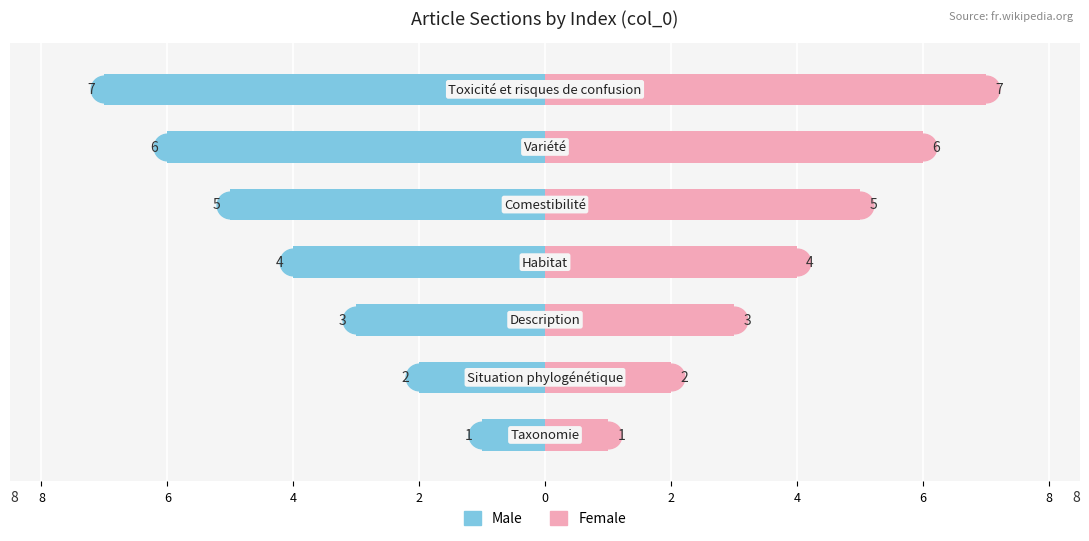

Count the Male values in the range -6 to -2.

5